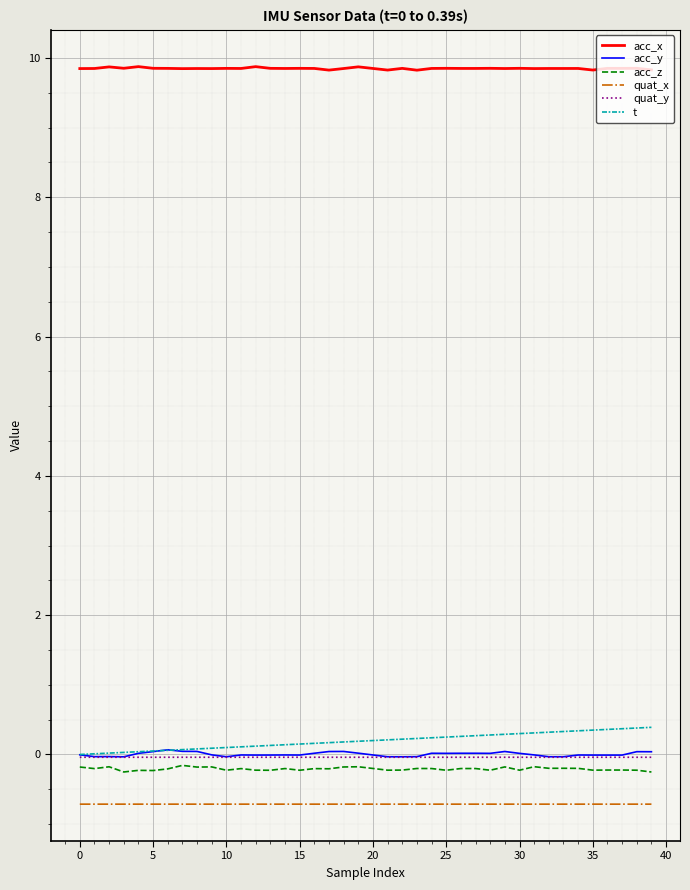

Which series has the largest total across all categories?

acc_x